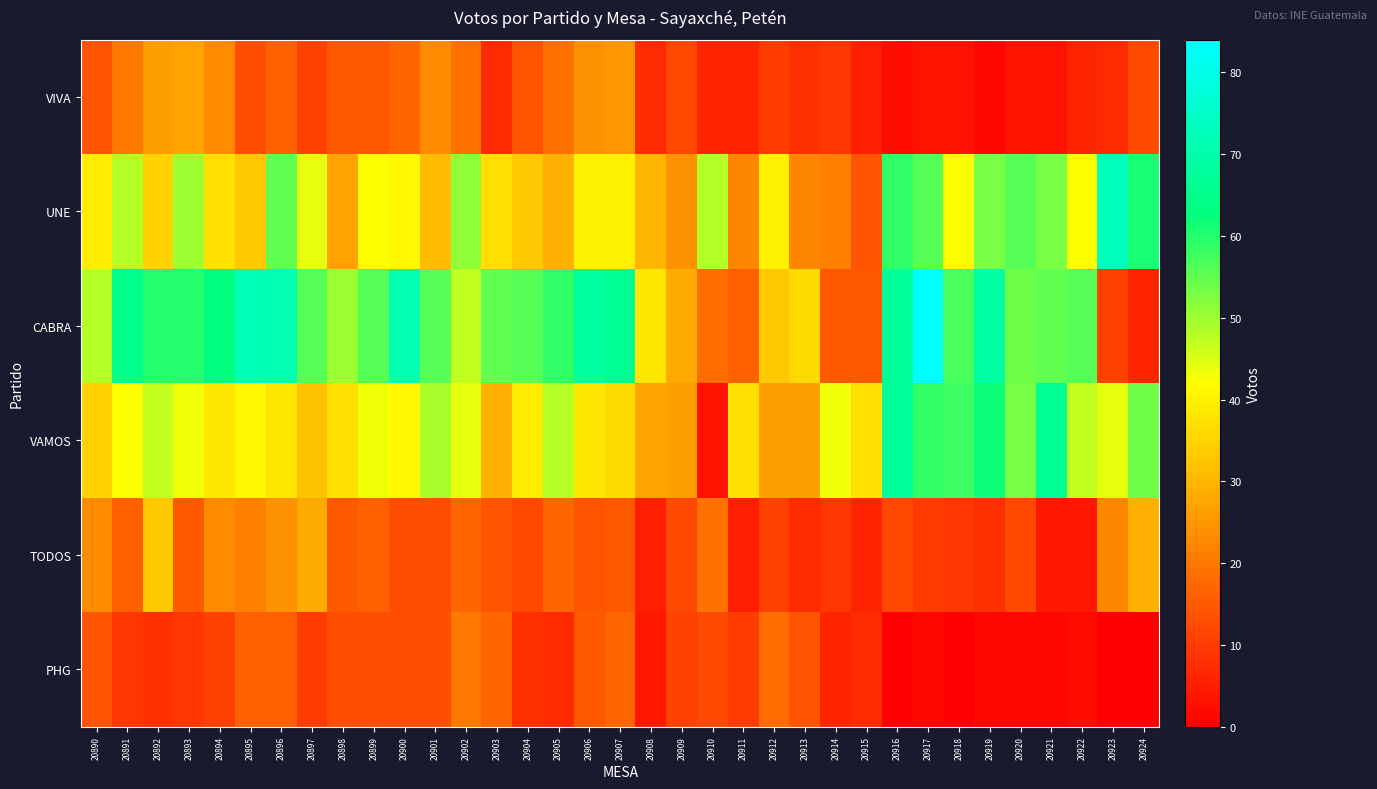

At 20900, list the series in order from largest to smallest.

CABRA, UNE, VAMOS, VIVA, TODOS, PHG